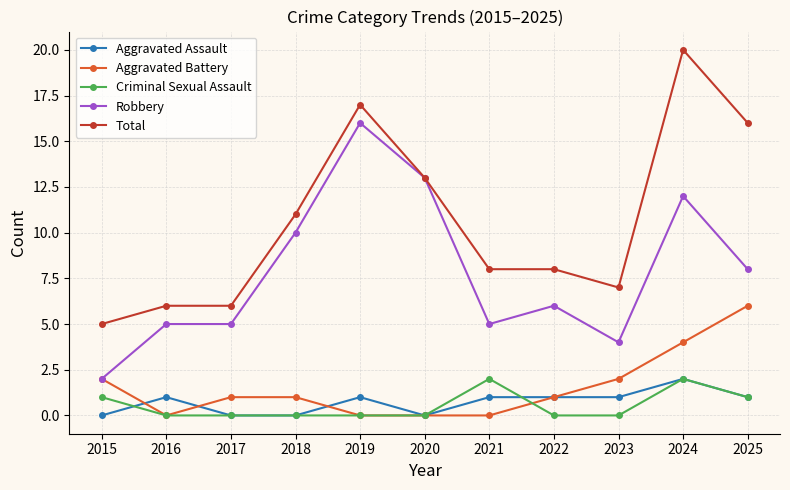

True or false: Aggravated Battery and Total cross at least once.

False